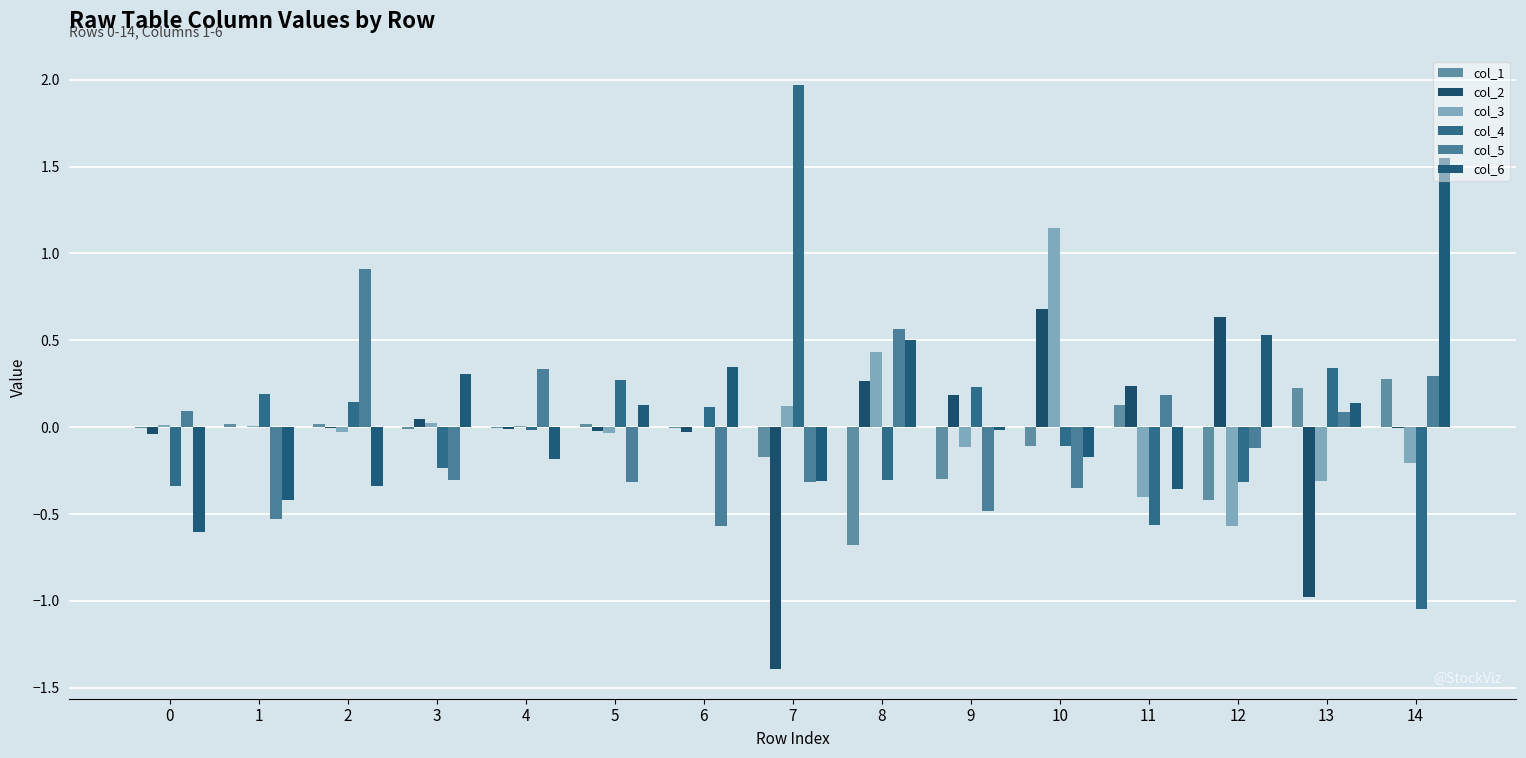

Reading right to left, extract all data points from this chart.

col_1: 14=0.3	13=0.2	12=-0.4	11=0.1	10=-0.1	9=-0.3	8=-0.7	7=-0.2	6=-0.0	5=0.0	4=-0.0	3=-0.0	2=0.0	1=0.0	0=-0.0
col_2: 14=-0.0	13=-1.0	12=0.6	11=0.2	10=0.7	9=0.2	8=0.3	7=-1.4	6=-0.0	5=-0.0	4=-0.0	3=0.0	2=-0.0	1=0.0	0=-0.0
col_3: 14=-0.2	13=-0.3	12=-0.6	11=-0.4	10=1.1	9=-0.1	8=0.4	7=0.1	6=0.0	5=-0.0	4=0.0	3=0.0	2=-0.0	1=0.0	0=0.0
col_4: 14=-1.0	13=0.3	12=-0.3	11=-0.6	10=-0.1	9=0.2	8=-0.3	7=2.0	6=0.1	5=0.3	4=-0.0	3=-0.2	2=0.1	1=0.2	0=-0.3
col_5: 14=0.3	13=0.1	12=-0.1	11=0.2	10=-0.4	9=-0.5	8=0.6	7=-0.3	6=-0.6	5=-0.3	4=0.3	3=-0.3	2=0.9	1=-0.5	0=0.1
col_6: 14=1.6	13=0.1	12=0.5	11=-0.4	10=-0.2	9=-0.0	8=0.5	7=-0.3	6=0.3	5=0.1	4=-0.2	3=0.3	2=-0.3	1=-0.4	0=-0.6